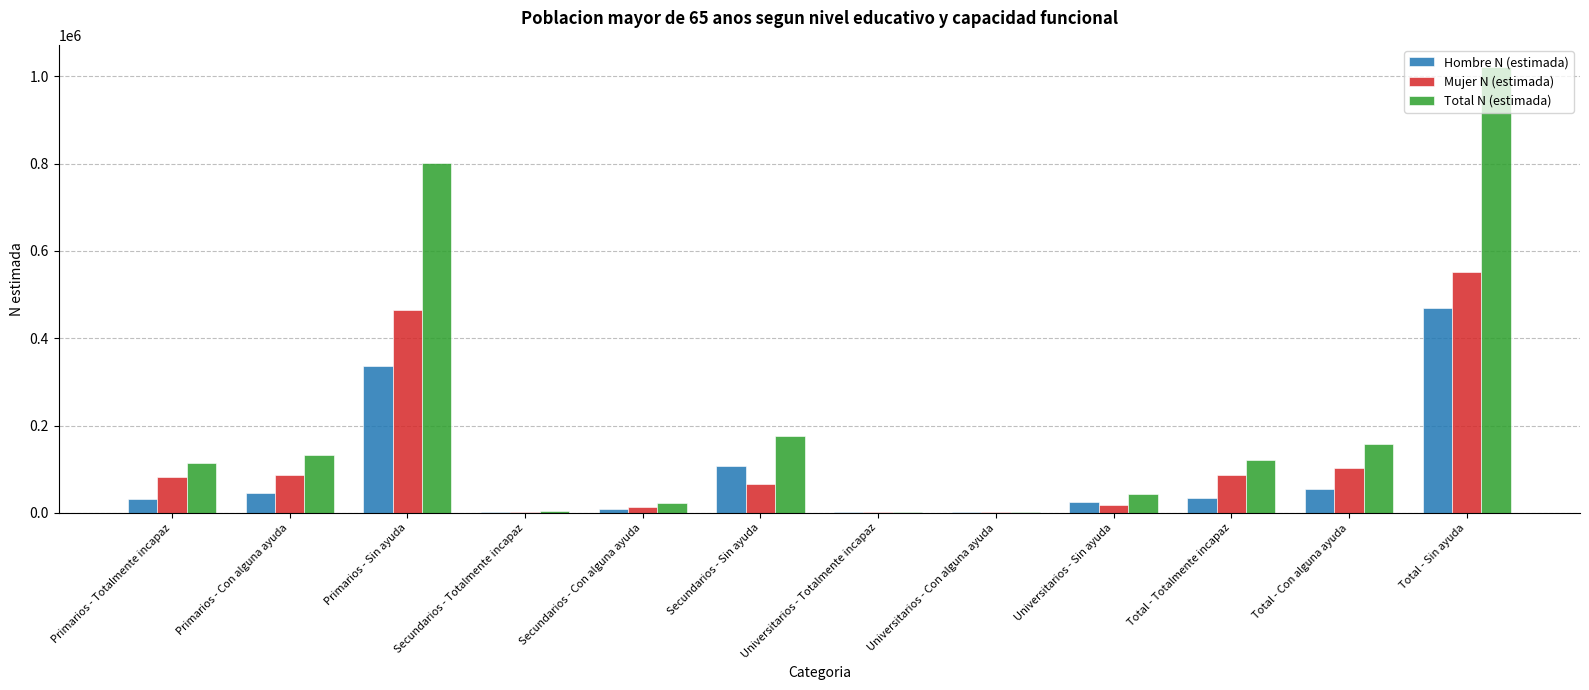

Read the Hombre N (estimada) value at Primarios - Totalmente incapaz, to the nearest 50.

31900